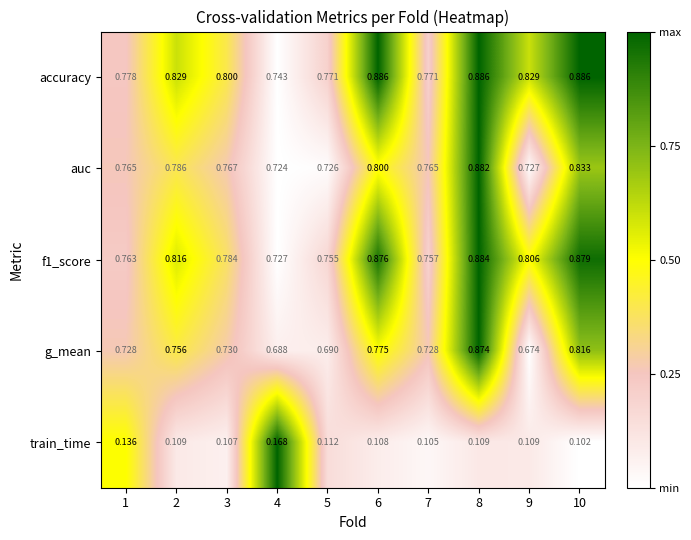

Which series has the widest spread of values?

g_mean